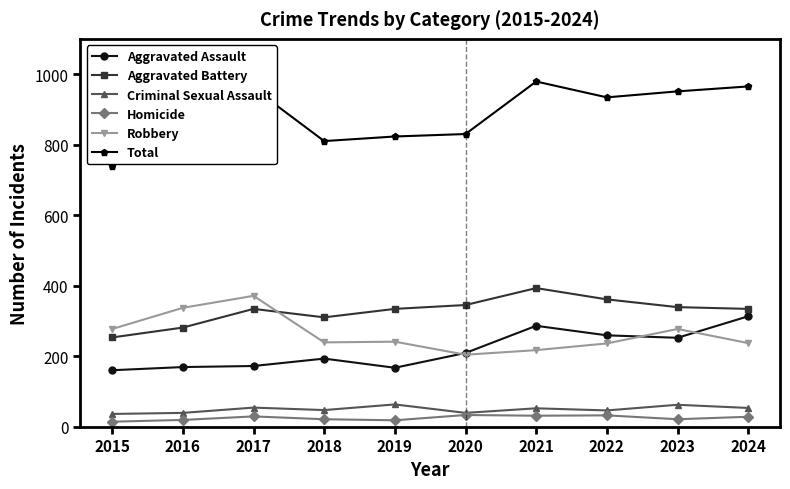

At how many categories does at least one series exceed 173?

10